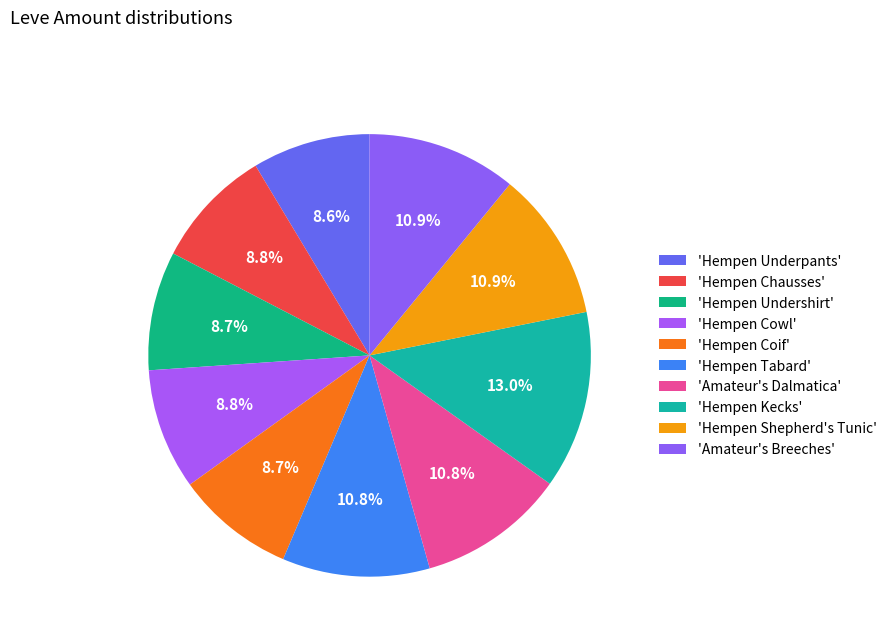

Count the number of slices in the pie.

10